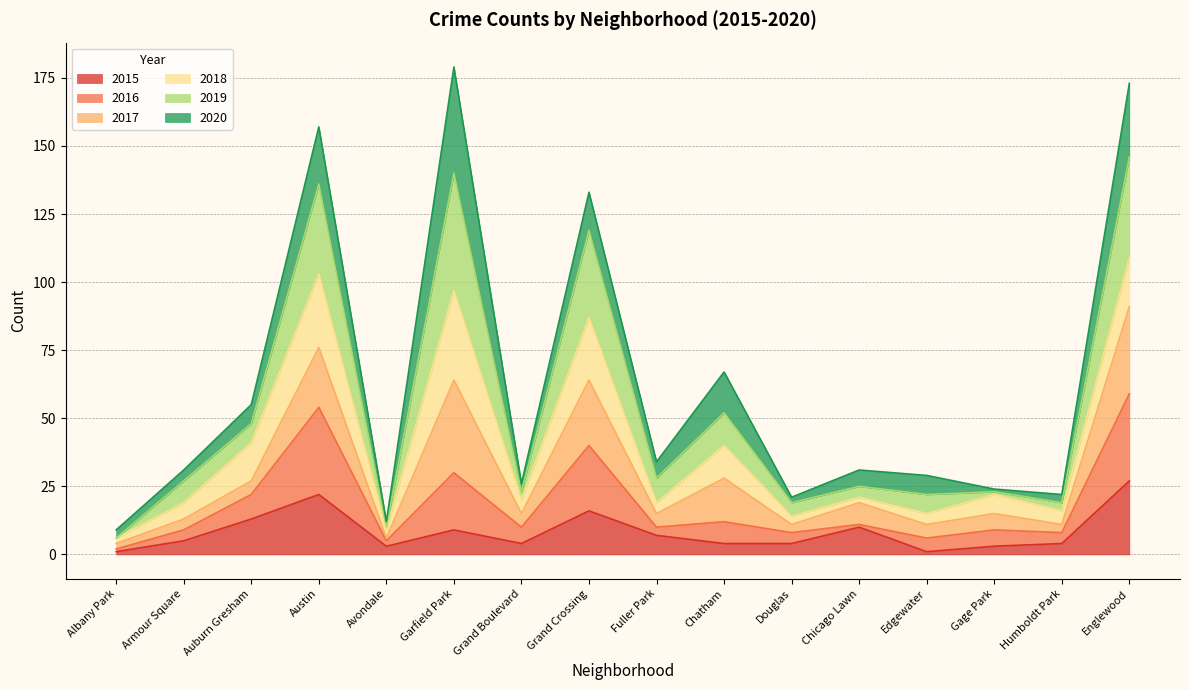

At which label does 2015 reach its peak?

Englewood